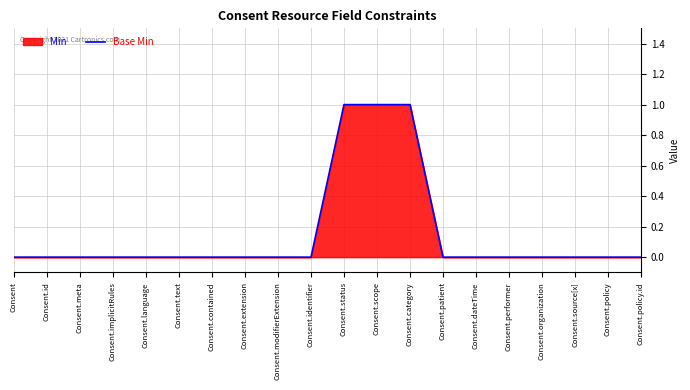

Count the values in the range 0 to 1.

20